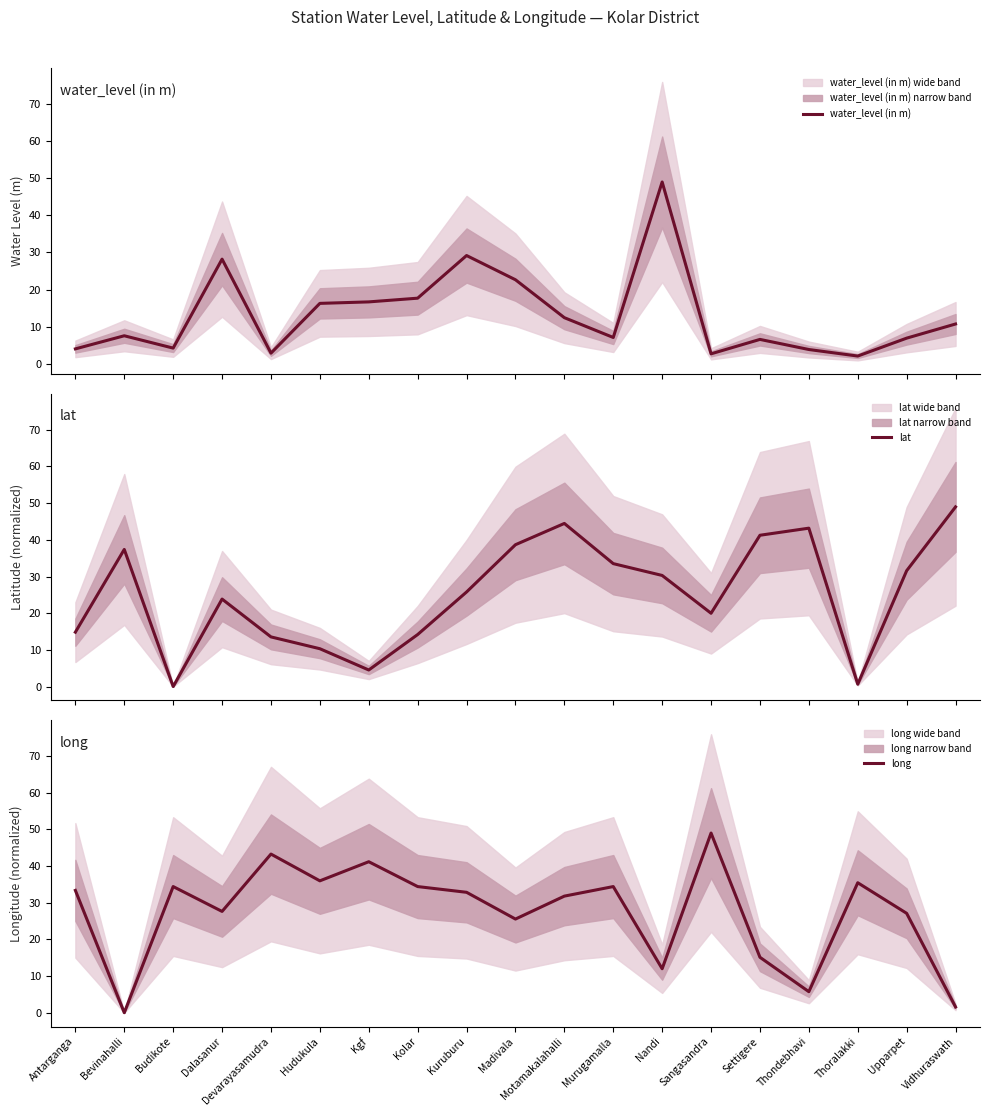

True or false: long has a value of 15.6 at Bevinahalli.

False